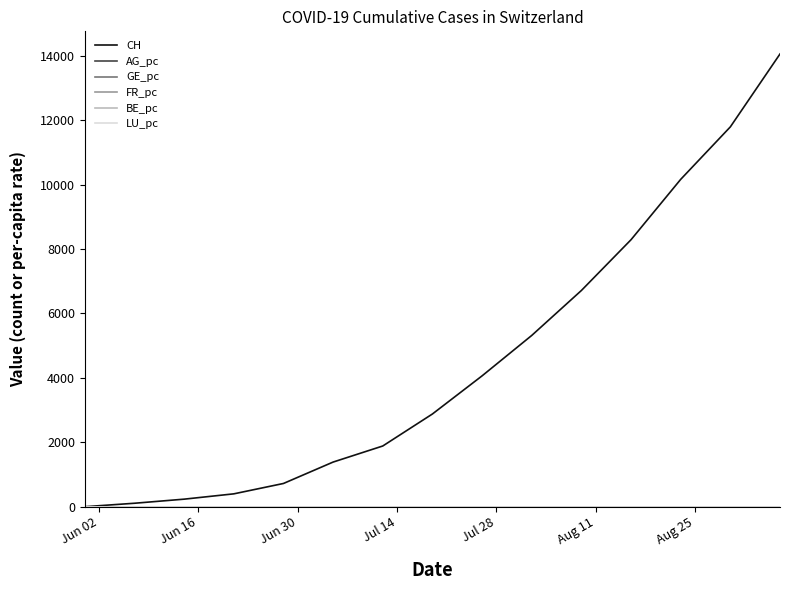

Which series has the widest spread of values?

CH